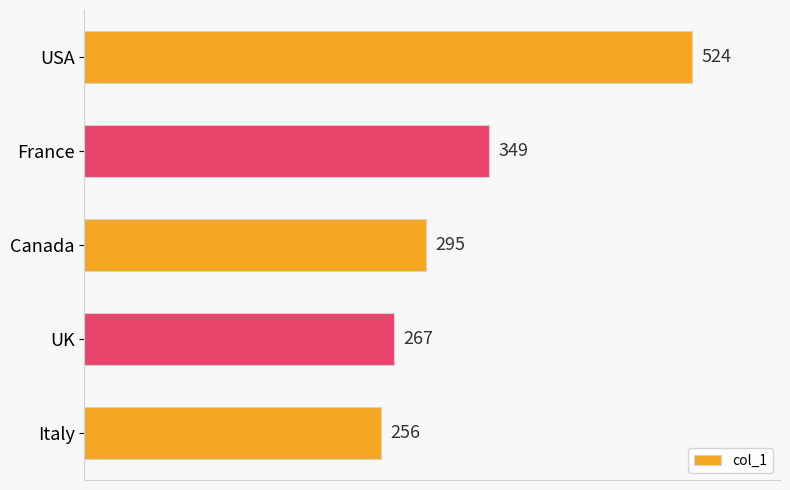

What is the sum of all values?

1691